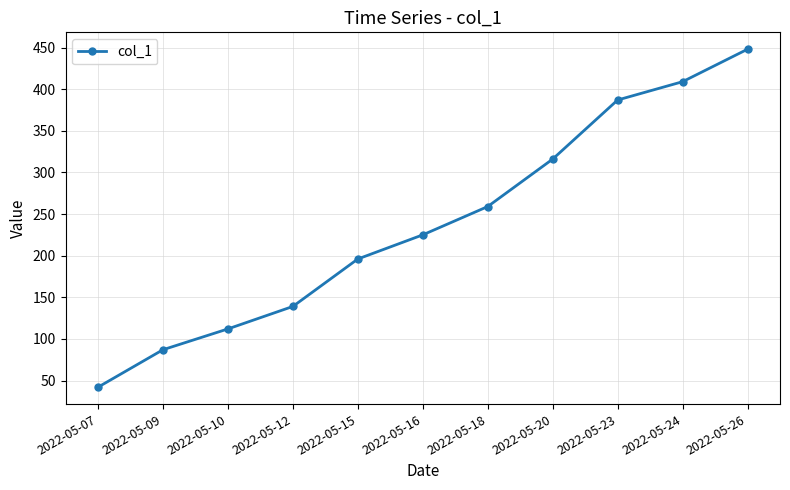

What is the average value?

238